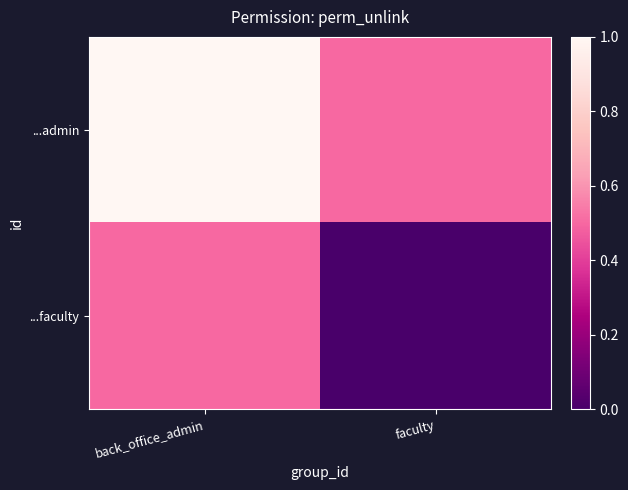

What is the greatest value displayed?

1.0